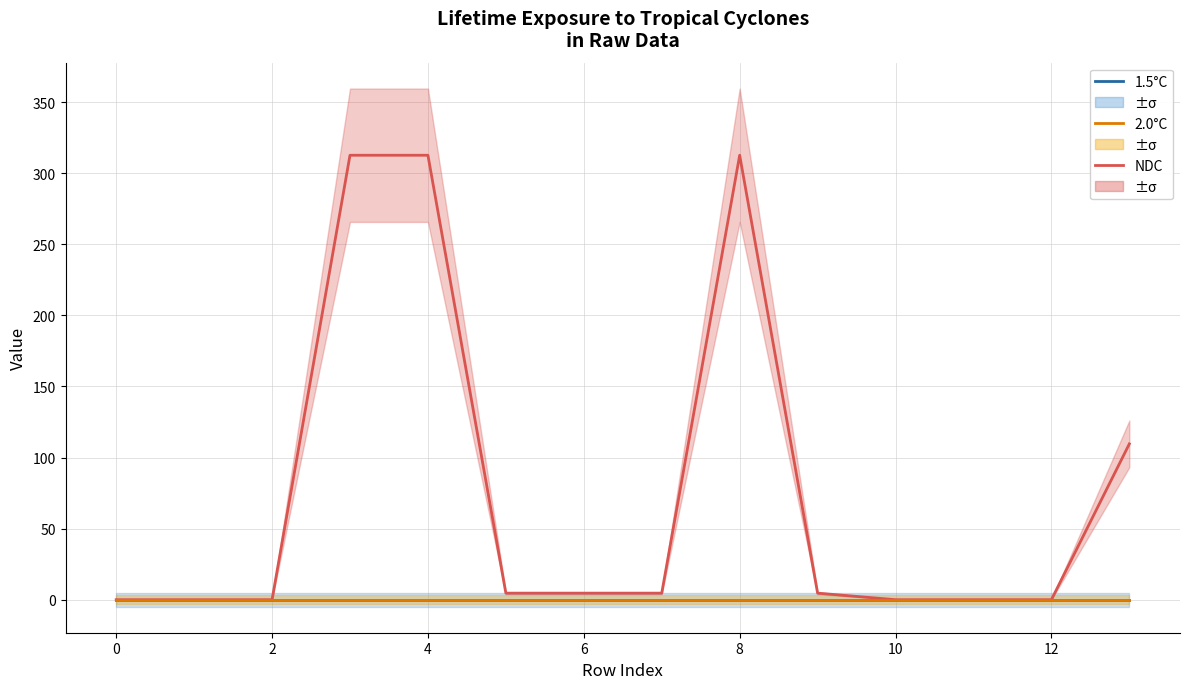

At which category is the sum across all series the highest?

4